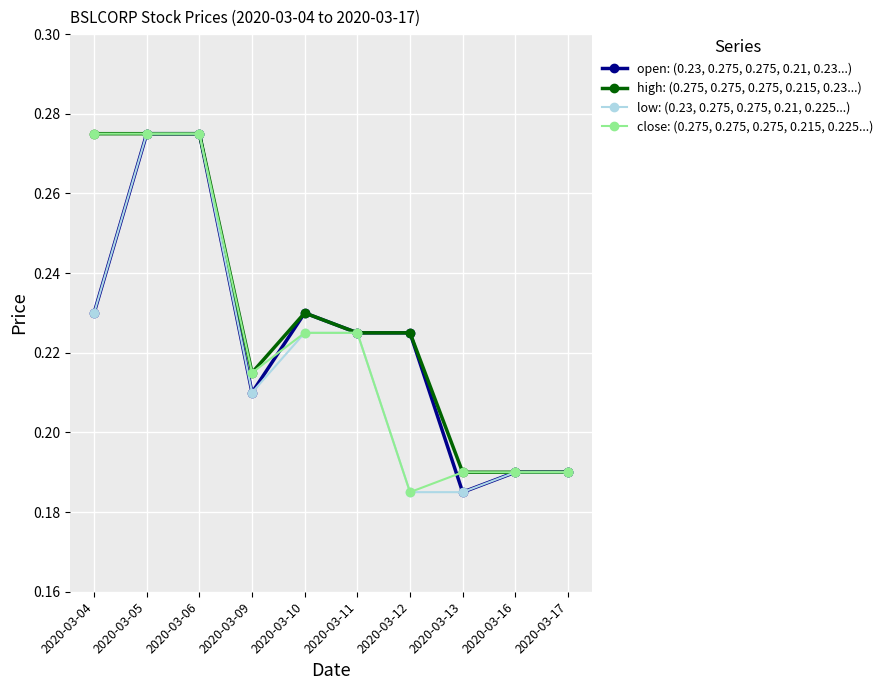

Between 2020-03-04 and 2020-03-10, which series saw the biggest shift?

close: (0.275, 0.275, 0.275, 0.215, 0.225...)